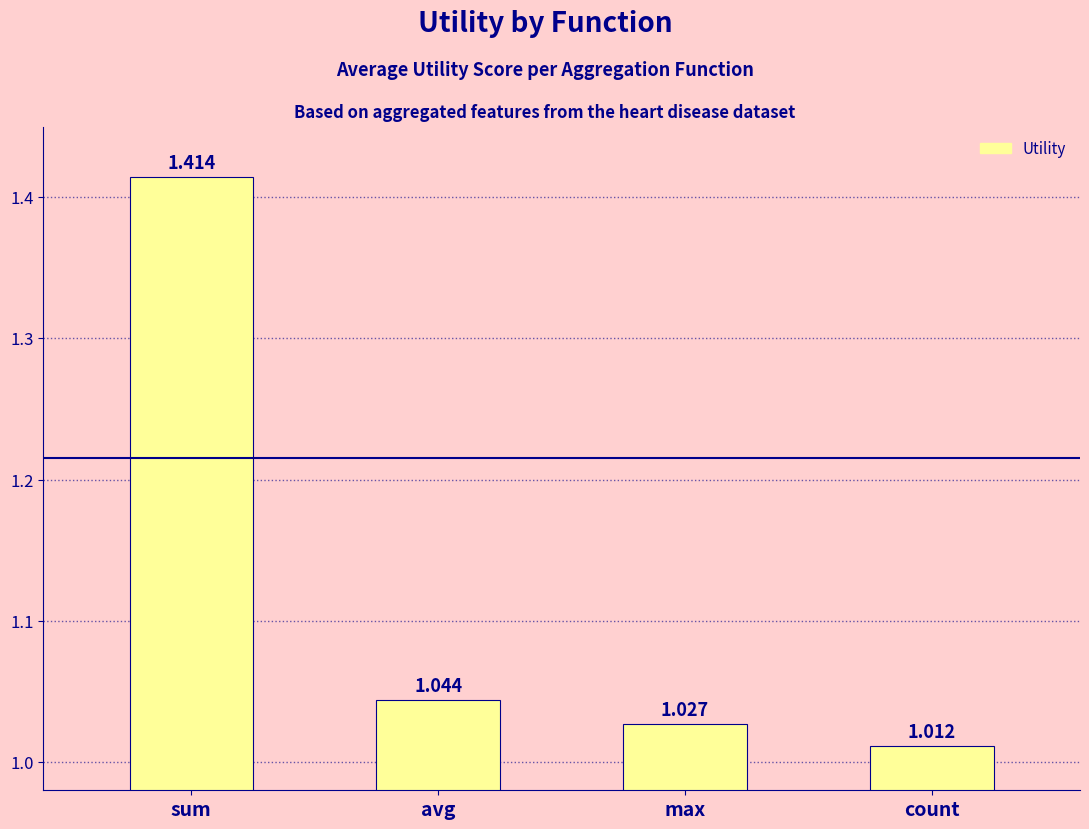

At which category does the chart reach its peak across all series?

sum